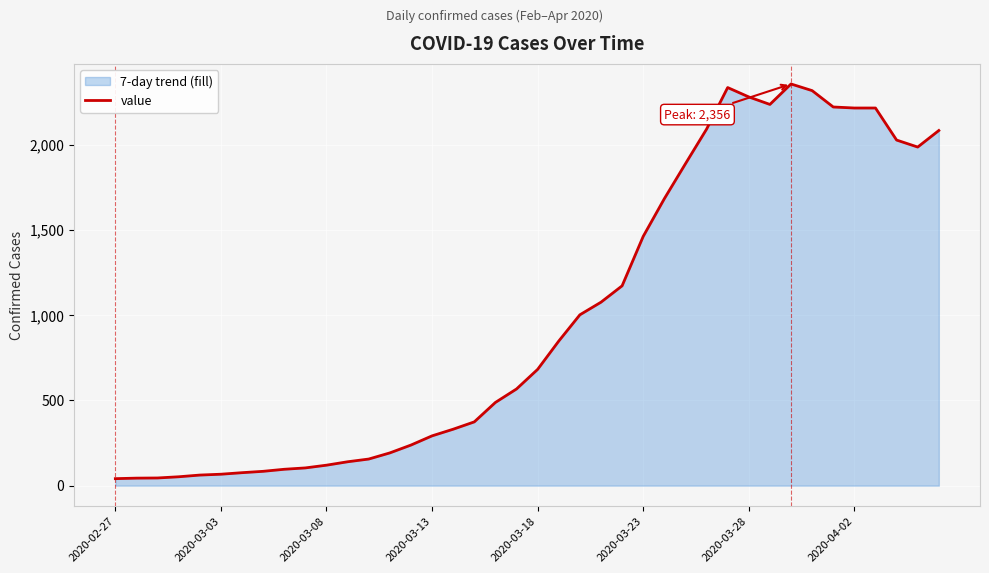

Where does the data first go above 682?

21